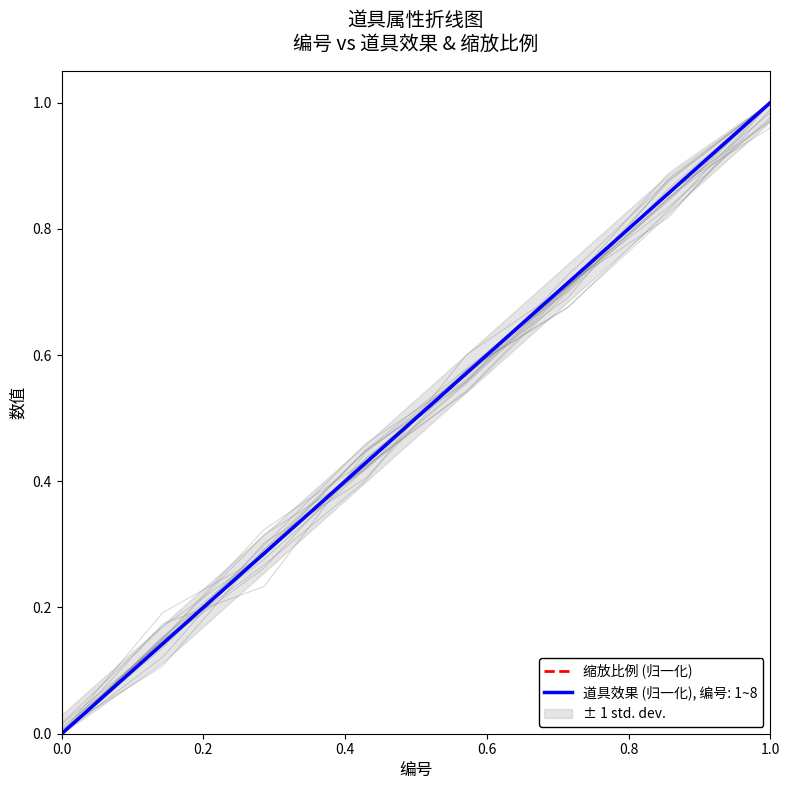

Reading right to left, list all the values displayed in this chart.

1	0